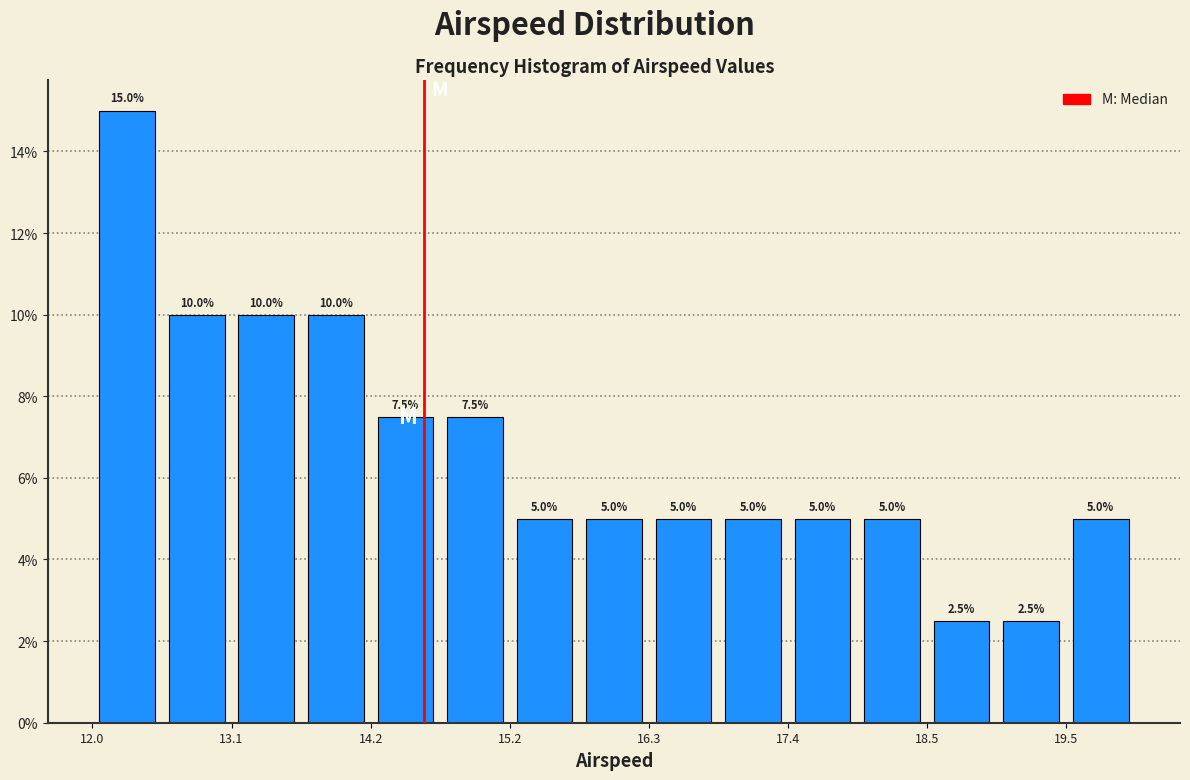

Around what value on the x-axis is the tallest bar? Give the approximate position of its centre, as read against the axis.

12.2